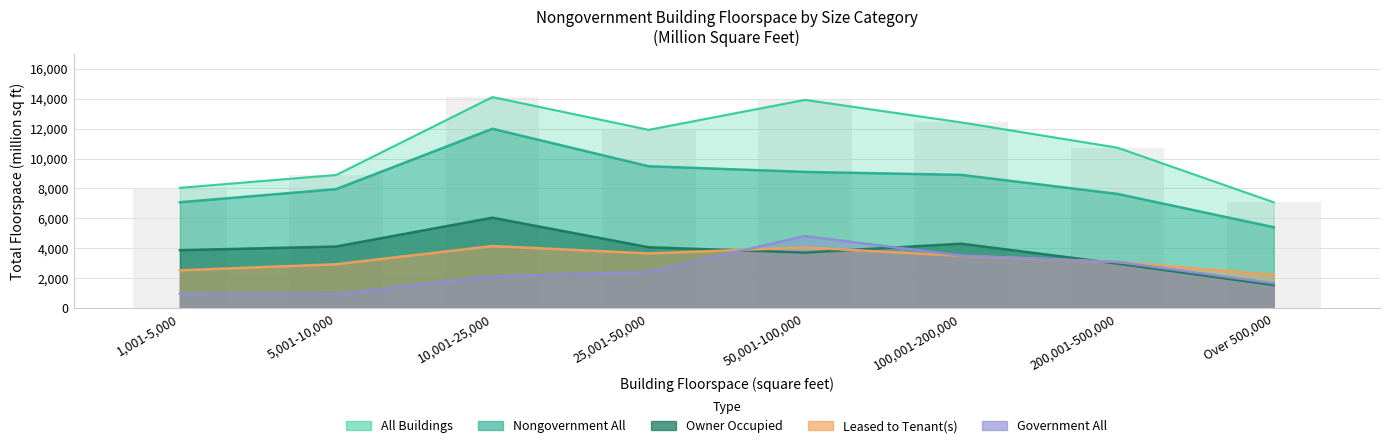

What is the total value across all series at 10,001-25,000?

38403